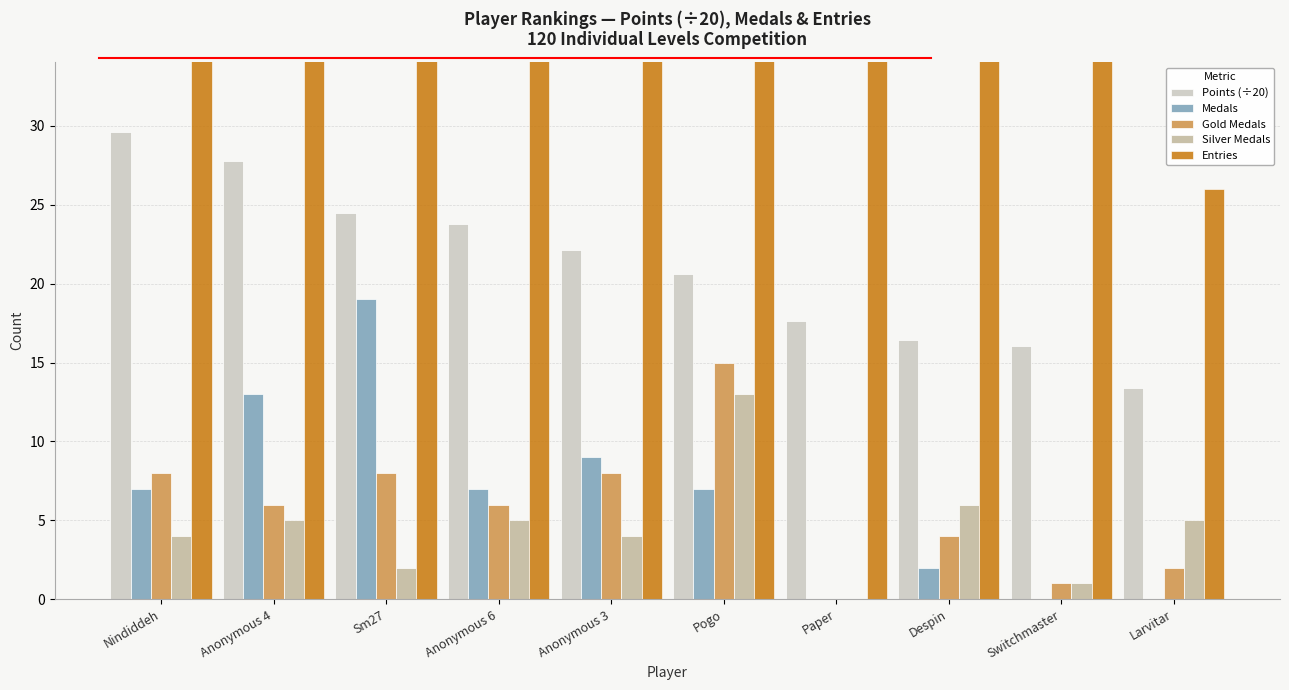

What is the average value of the Gold Medals series?

5.8